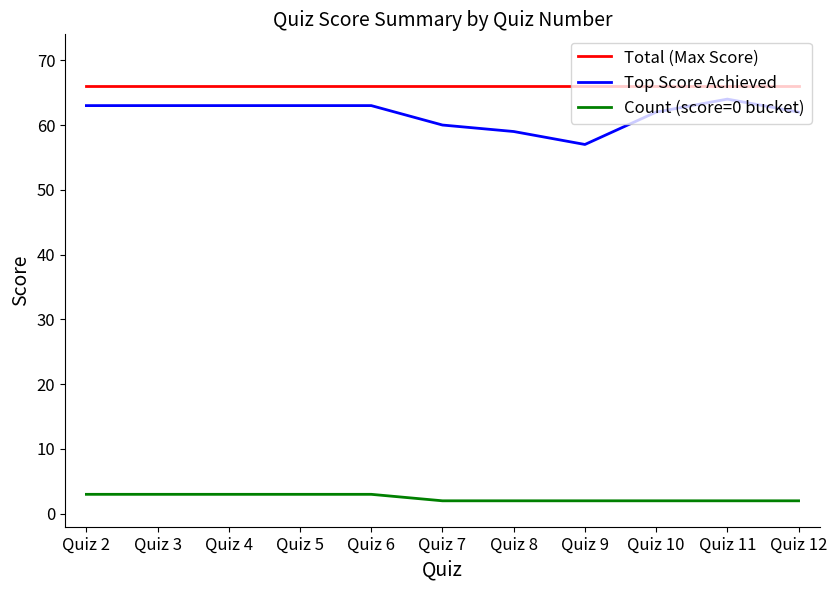

What is the minimum value for Count (score=0 bucket)?

2